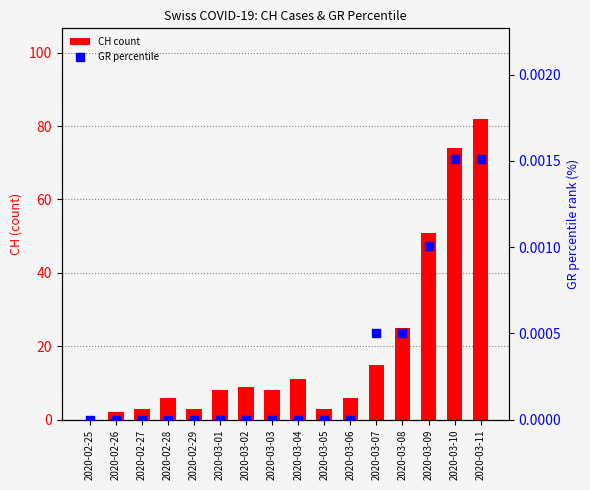

What are all the series names shown in the legend?

CH count, GR percentile